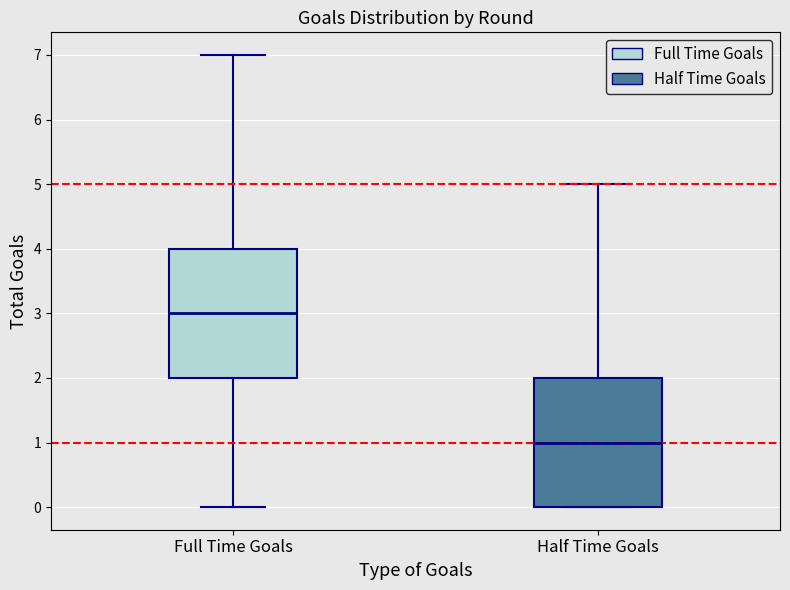

Reading left to right, transcribe this box plot: for each box, give where its median line is, the range the box spans, and where its two whiskers end, as read against the y-axis. The values are not printed on the chart, so give them approximately, as read against the axis.

Full Time Goals: median 3, box 2 to 4, whiskers 0 to 7
Half Time Goals: median 1, box 0 to 2, whiskers 0 to 5